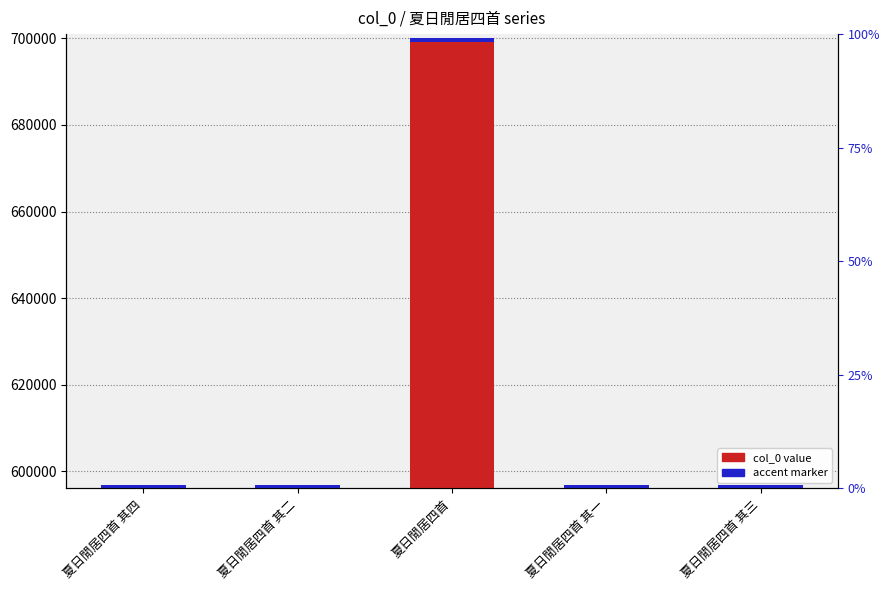

List the labels in order of value, smallest first.

夏日閒居四首 其一, 夏日閒居四首 其二, 夏日閒居四首 其三, 夏日閒居四首 其四, 夏日閒居四首